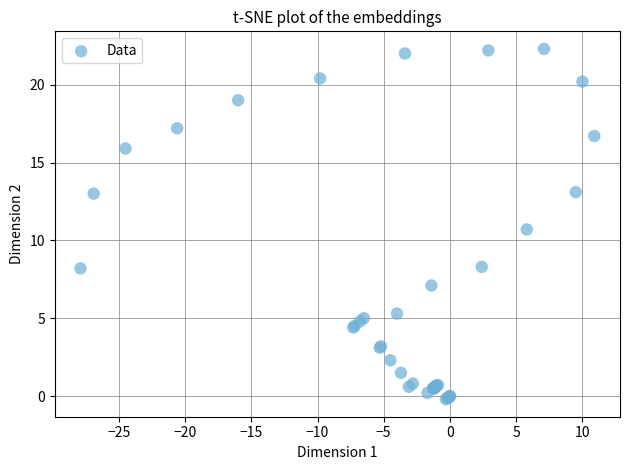

What Y value in the scatter plot is closest to 11?

10.7